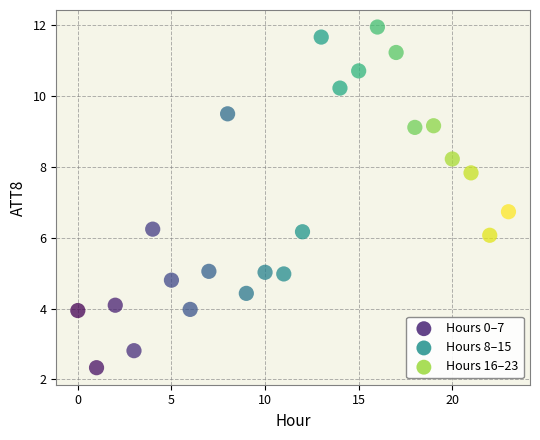

What is the range of Y values (max minus min)?

9.6